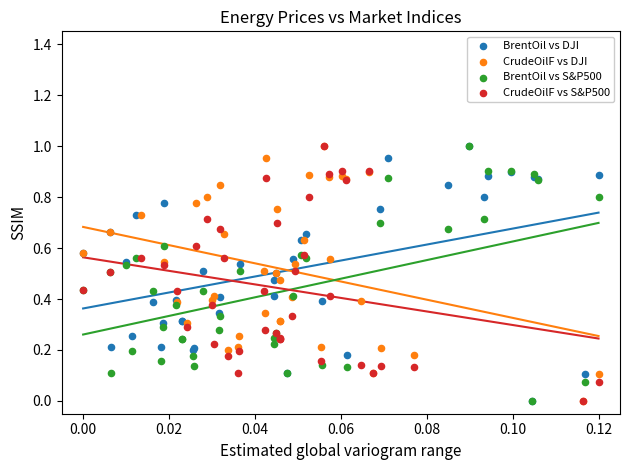

What are all the series names shown in the legend?

BrentOil vs DJI, CrudeOilF vs DJI, BrentOil vs S&P500, CrudeOilF vs S&P500